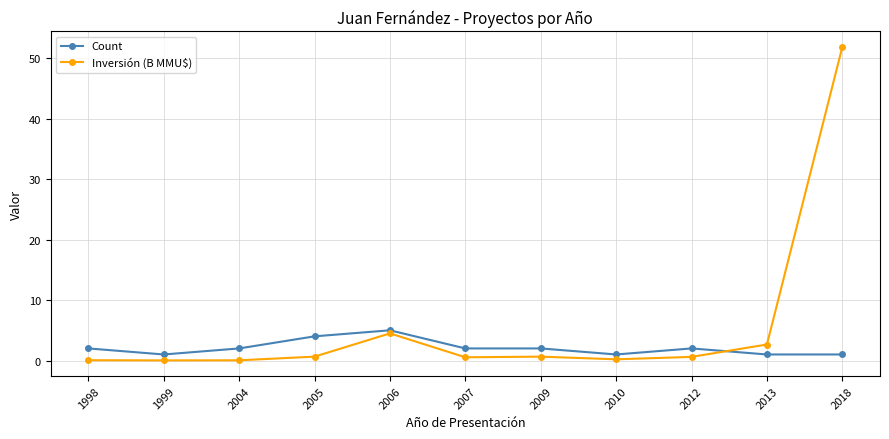

Does the chart display data point markers on the line(s)?

Yes